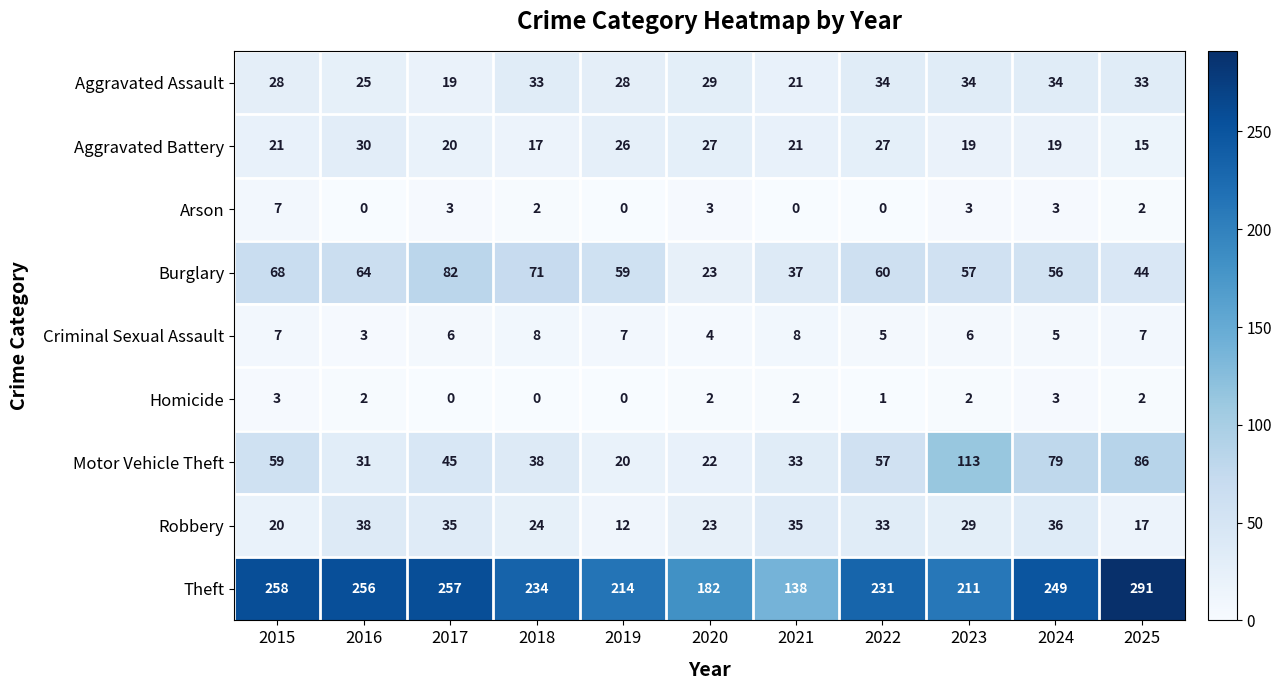

How many data points does each series have?

11